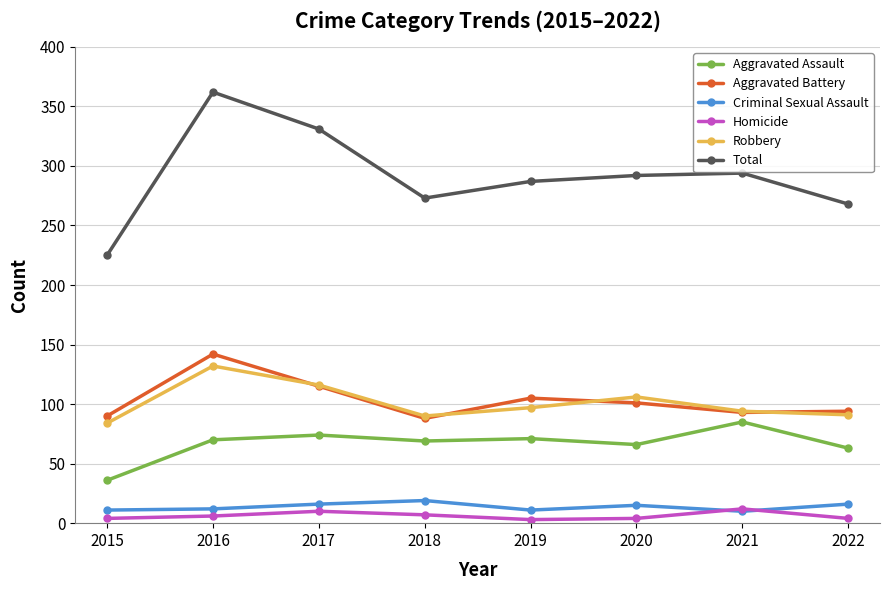

Is the value of Criminal Sexual Assault at 2021 greater than the value of Total at 2022?

No